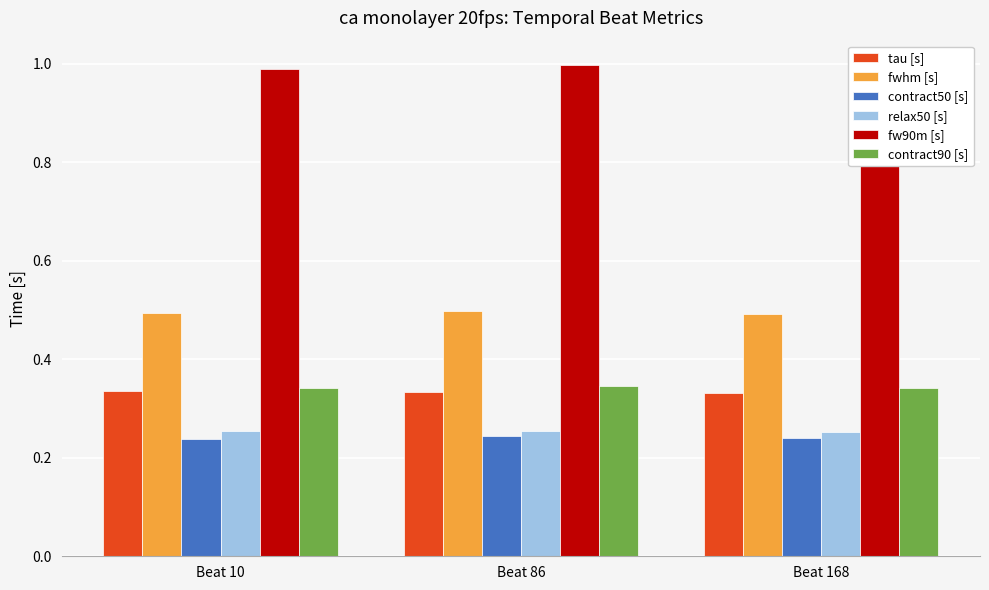

How many bars are there in total?

18